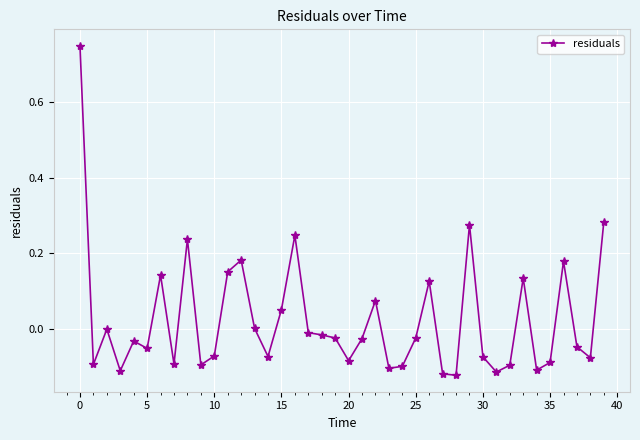

What is the difference between the maximum and minimum values?

0.9